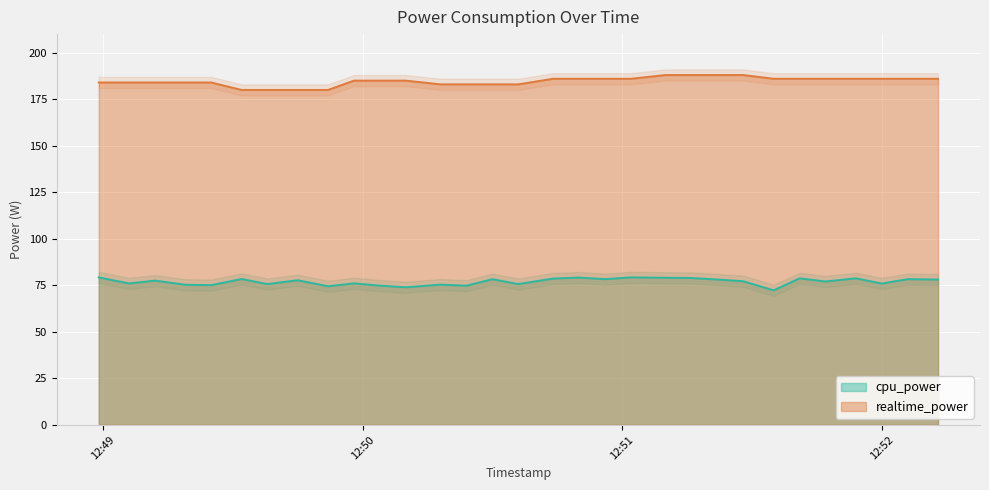

Where is realtime_power nearest to the value 184?

2025-04-01 12:48:59